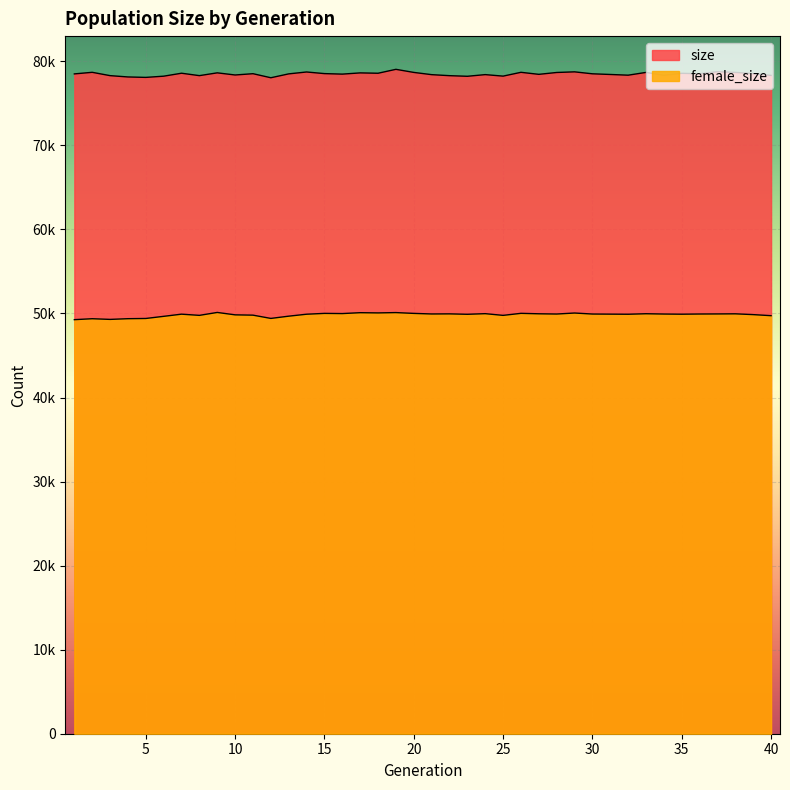

What is the difference between the size values at 36 and 12?

479